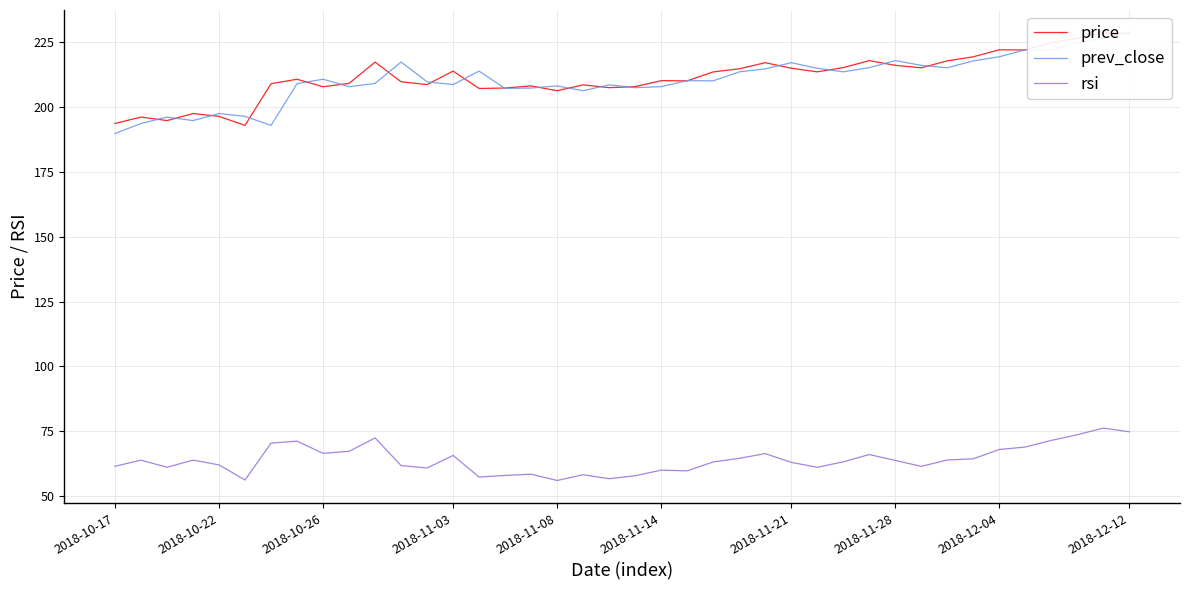

What is the difference between the maximum and minimum values in the price series?

35.8